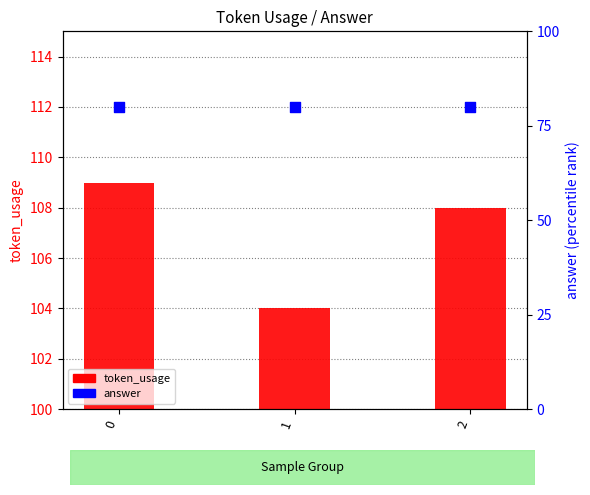

Which series has the widest spread of Y values?

token_usage